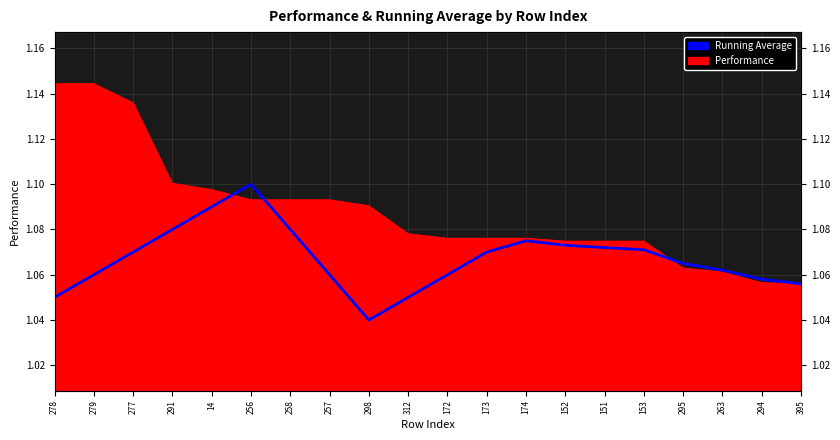

What is the average value?

1.1